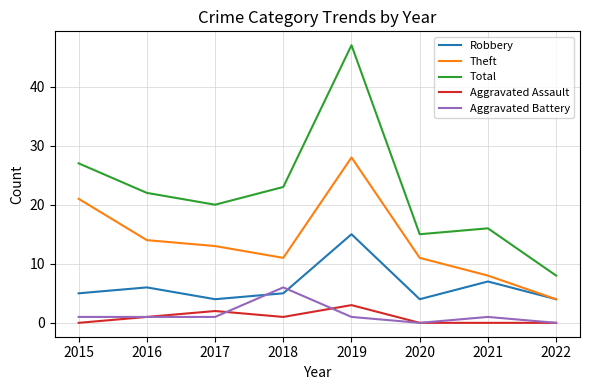

At 2015, list the series in order from largest to smallest.

Total, Theft, Robbery, Aggravated Battery, Aggravated Assault